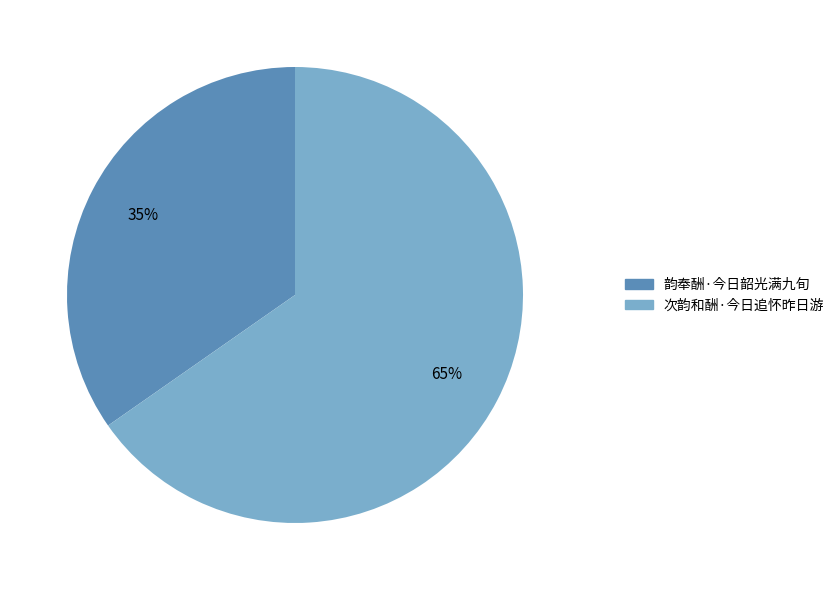

The 次韵和酬·今日追怀昨日游 slice represents 59% of the pie. True or false?

False